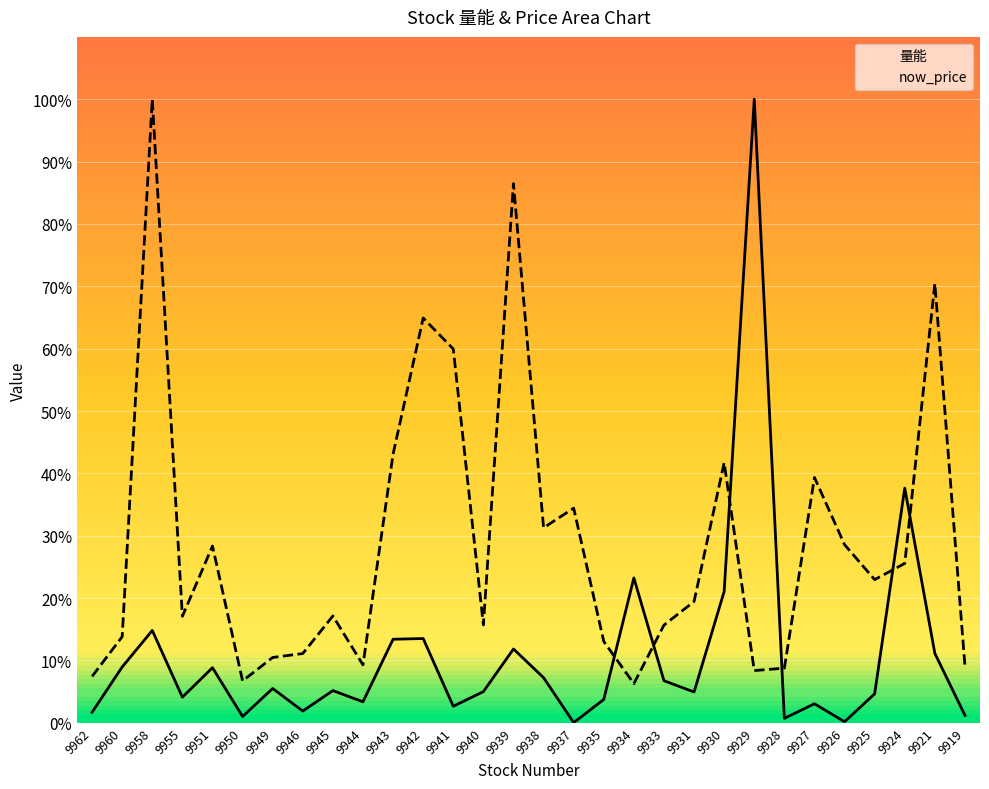

How many interior local valleys does the now_price series have?

8